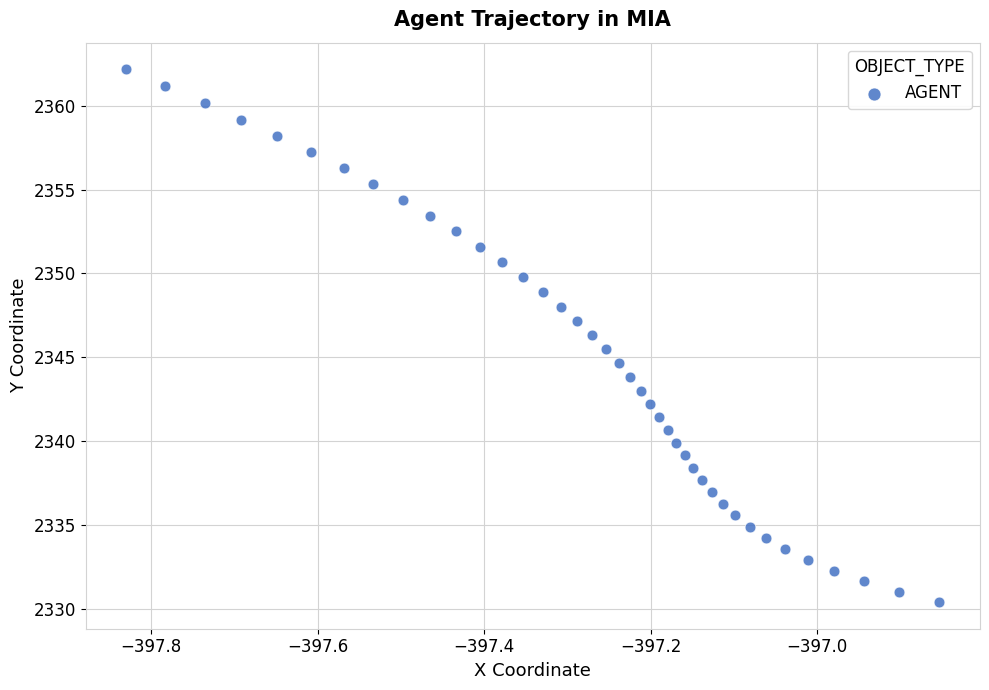

What is the range of X values (max minus min)?

1.0